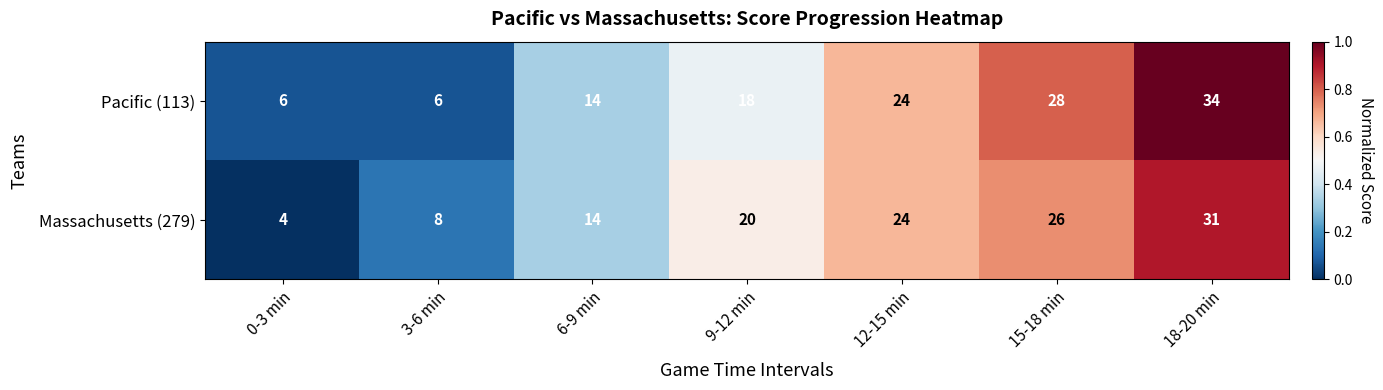

At which category is the sum across all series the highest?

18-20 min